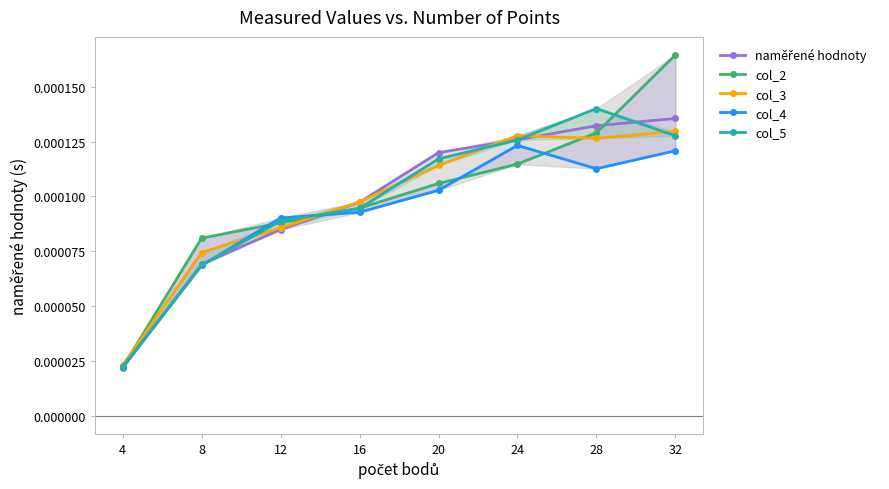

How many times do col_2 and col_4 cross each other?

4